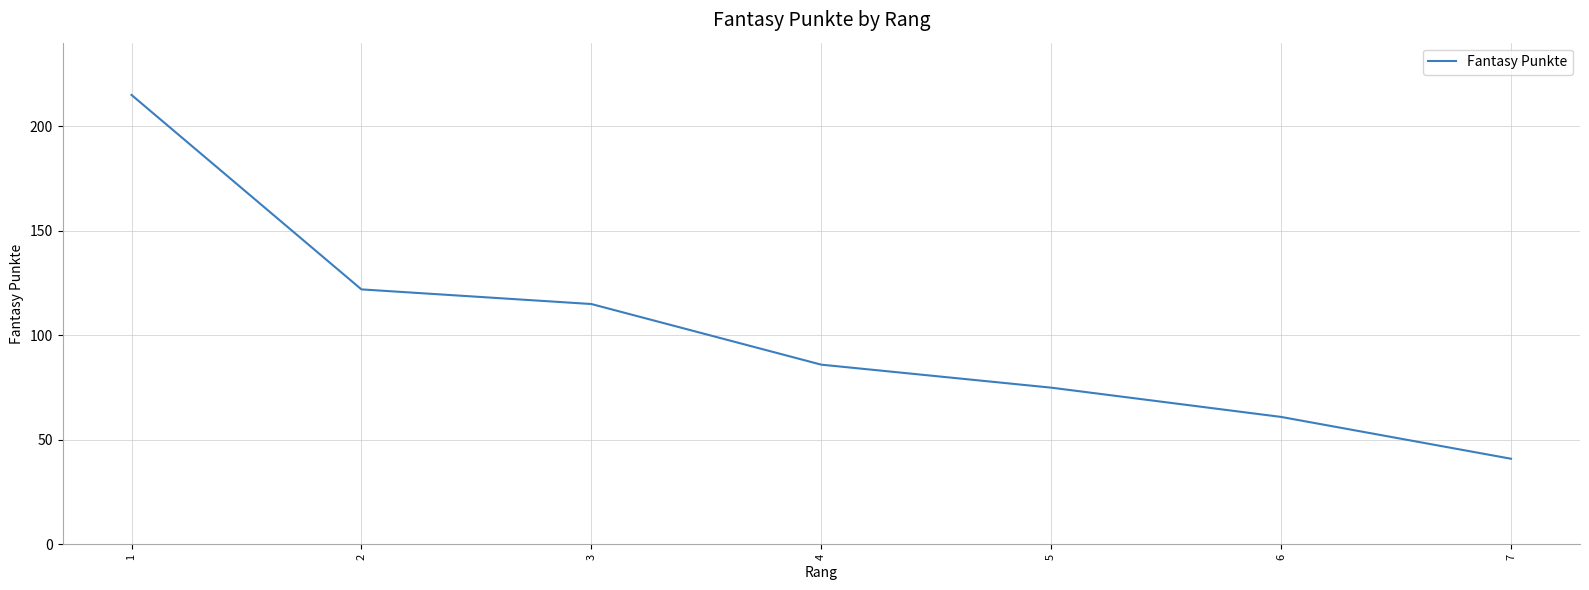

Between 4 and 2, which is larger?

2